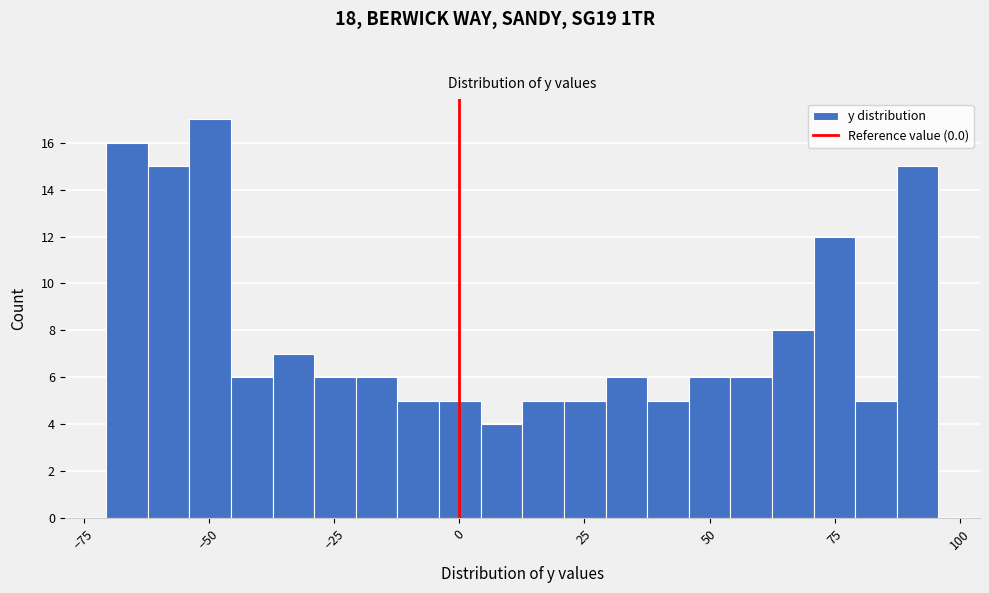

Around what value on the x-axis is the tallest bar? Give the approximate position of its centre, as read against the axis.

-50